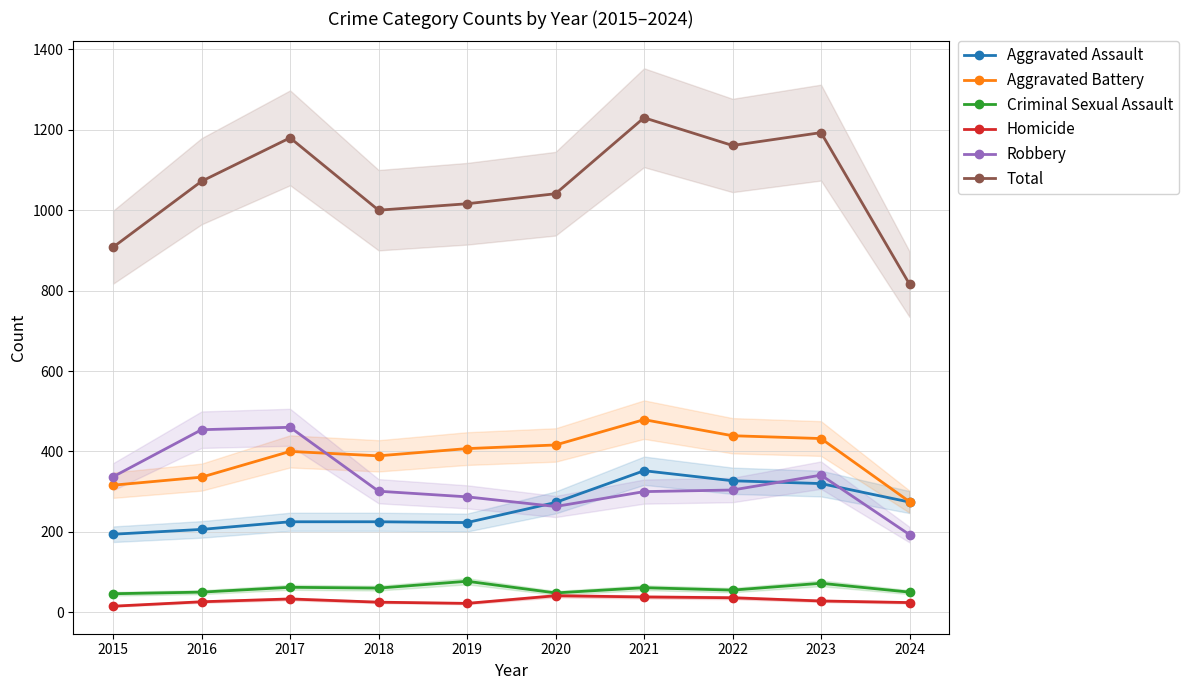

How many times do Robbery and Aggravated Battery cross each other?

1